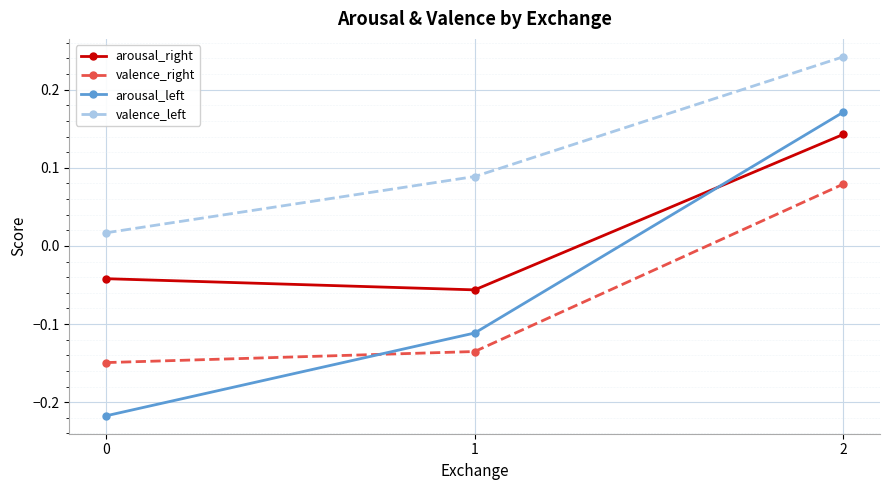

Which series changed the most between 0 and 1?

arousal_left